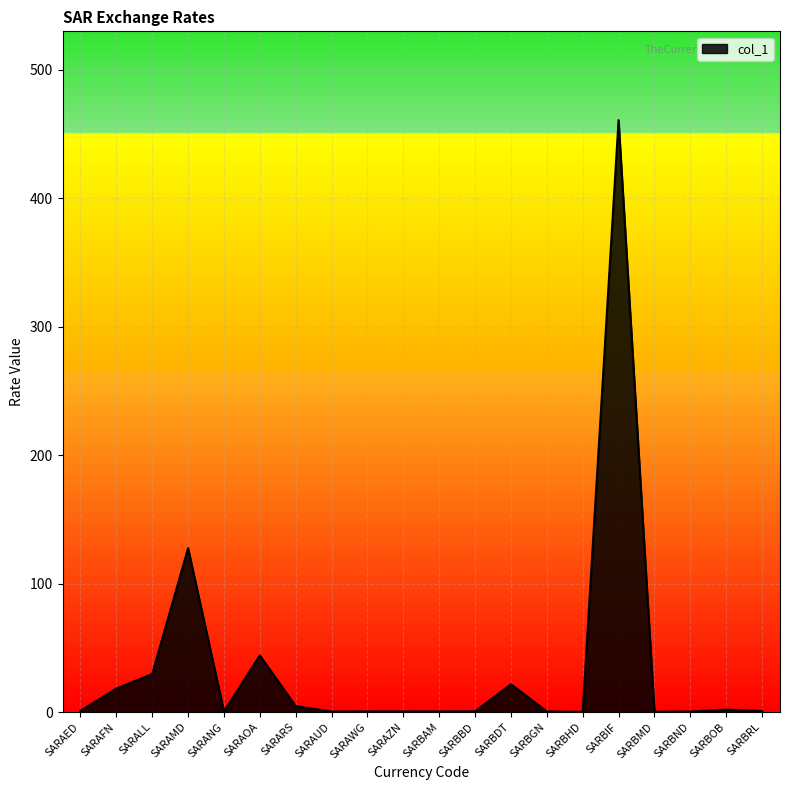

The value at SARAMD is 179.5. True or false?

False